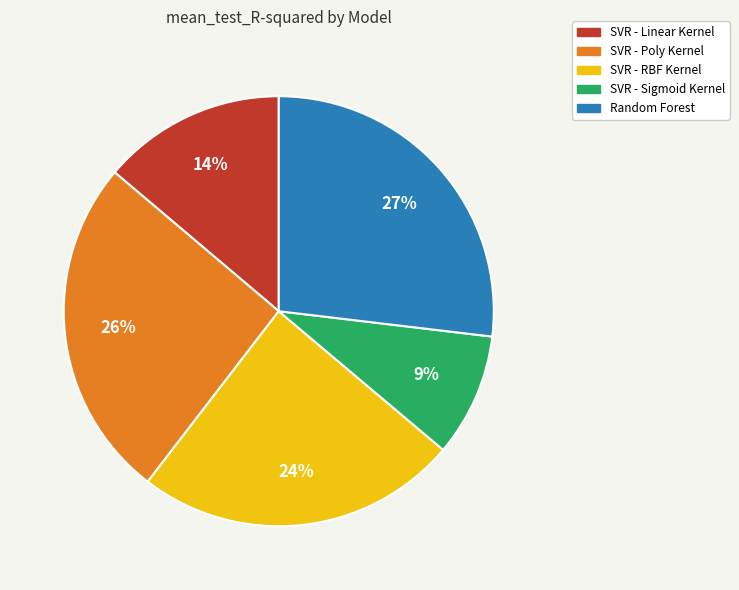

How many slices are in this pie chart?

5